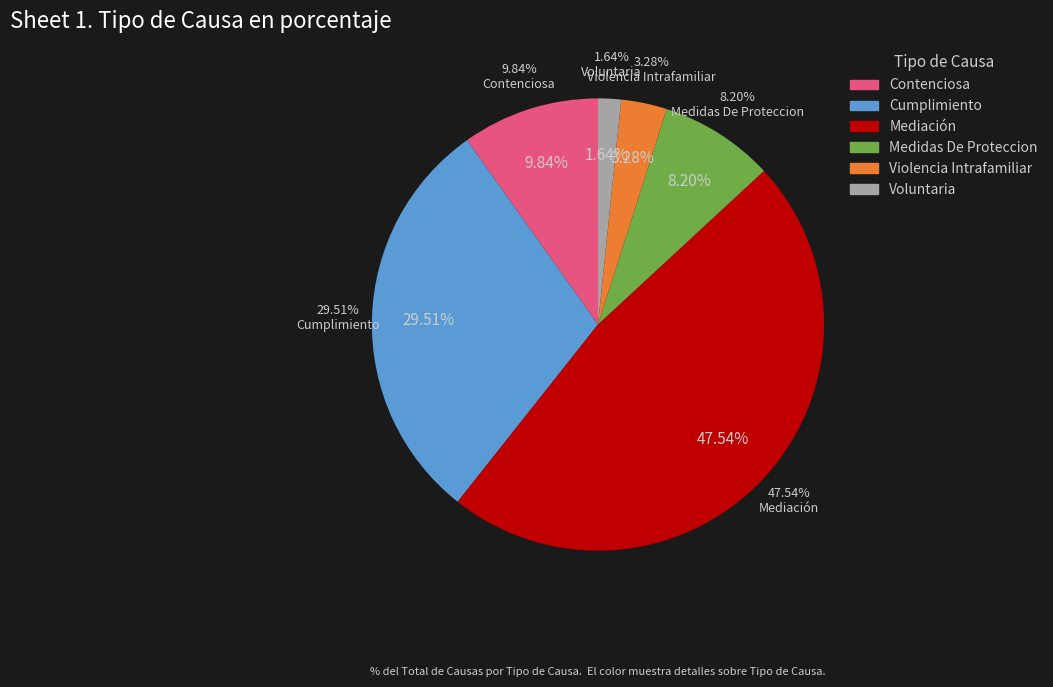

To the nearest percent, what is the difference between the Contenciosa and Cumplimiento slice percentages?

20%